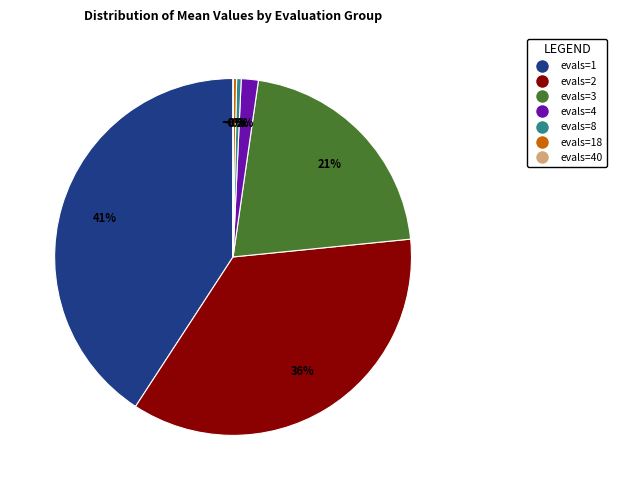

To the nearest percent, what is the difference between the largest and smallest slice percentages?

41%